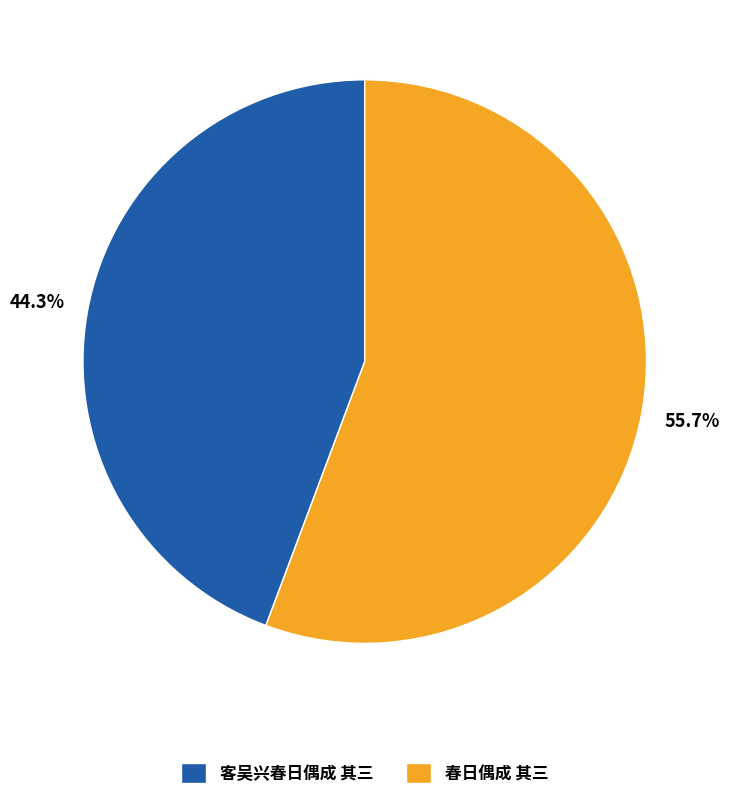

Is there any slice that represents more than half of the pie?

Yes